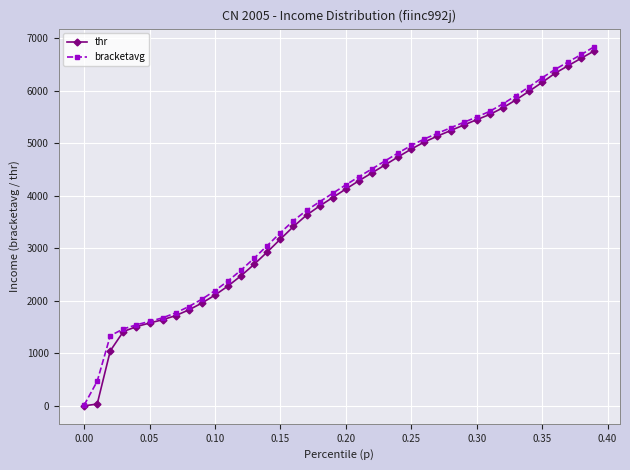

Rank the series by their maximum value, from lowest to highest.

thr, bracketavg